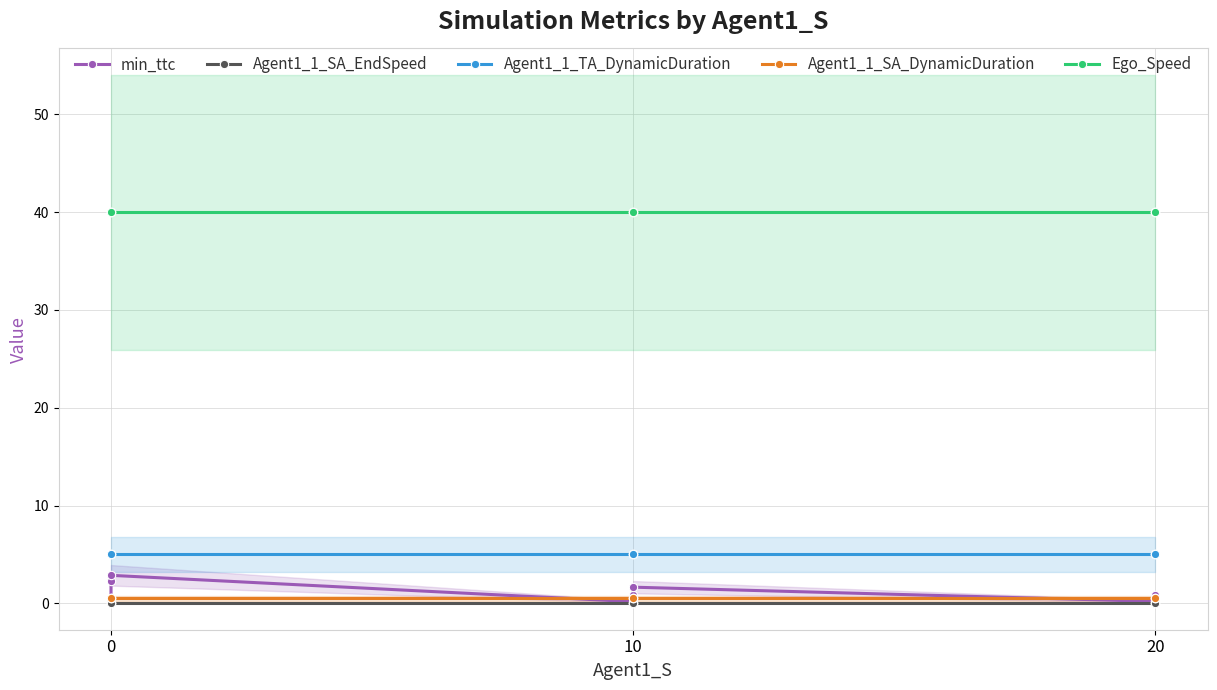

Count the number of data series in this chart.

5